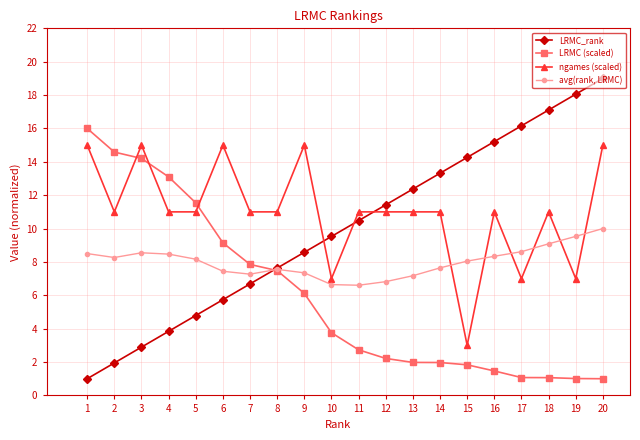

At which label does ngames (scaled) reach its minimum?

15